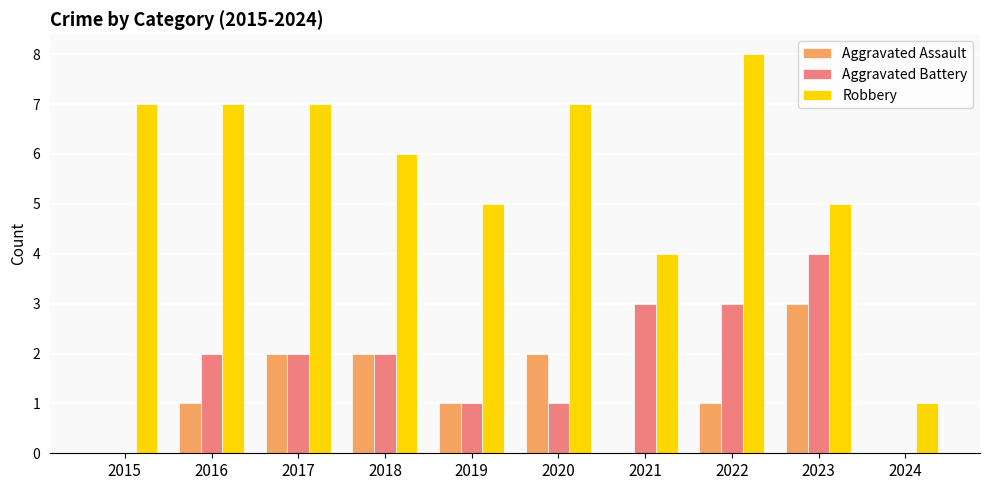

Is the value of Robbery at 2020 greater than the value of Aggravated Assault at 2021?

Yes